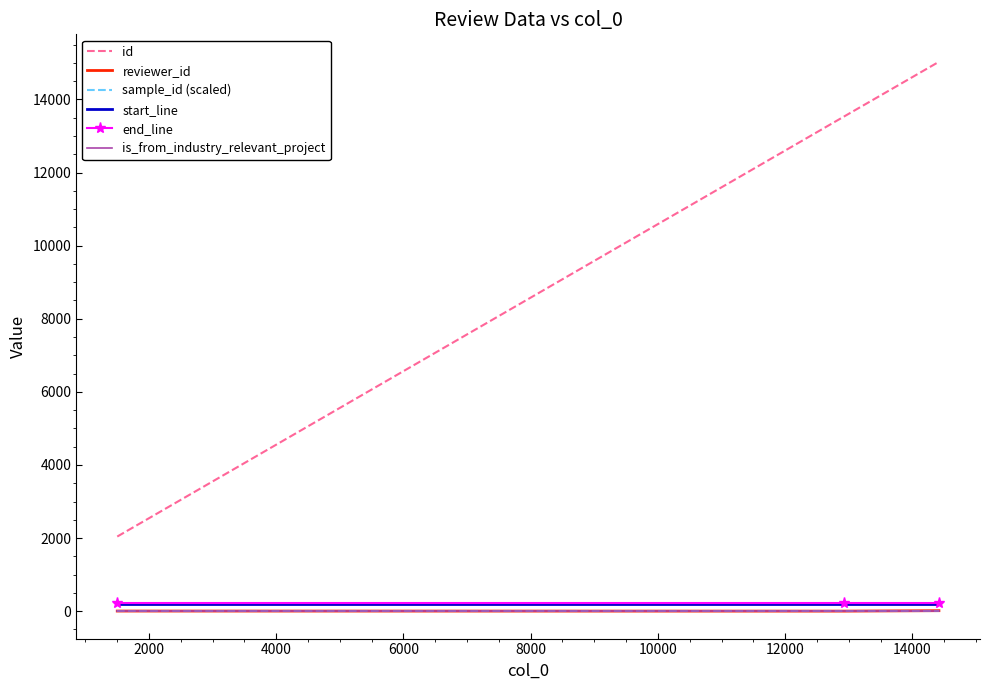

What is the sum of all id values?

30608.0